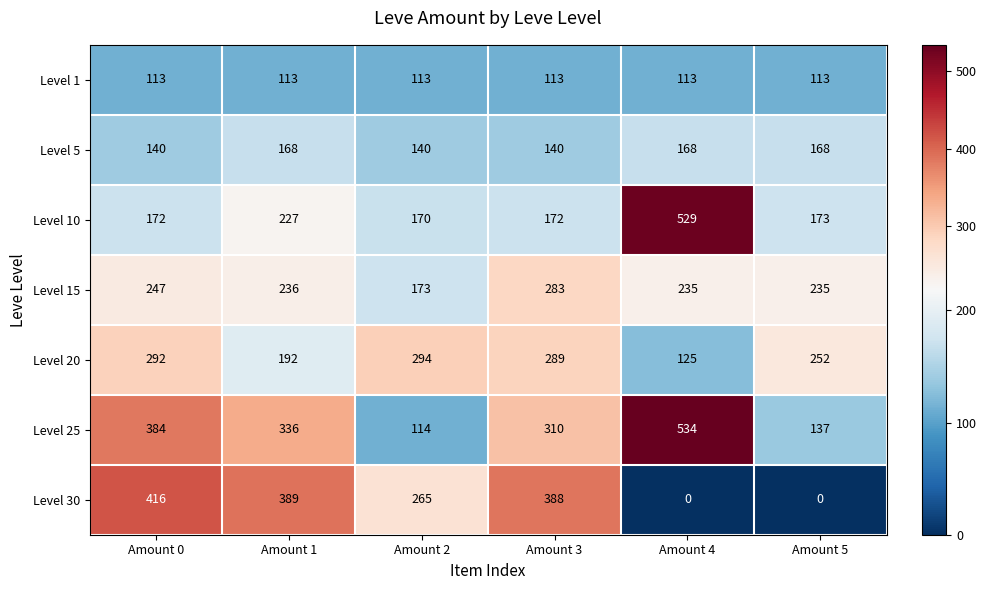

At which label does Level 20 first exceed 289?

Amount 0